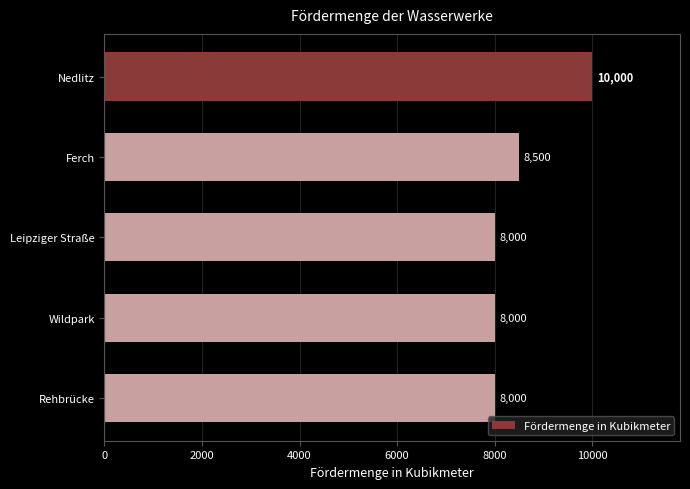

Reading top to bottom, list all the values displayed in this chart.

10000	8500	8000	8000	8000